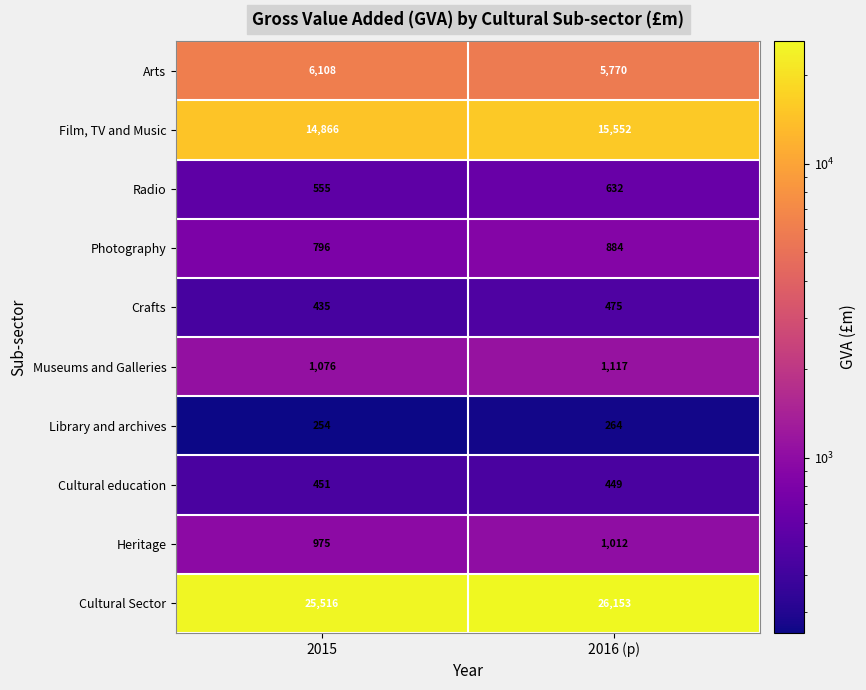

The value of Photography at 2016 (p) is 884. True or false?

True